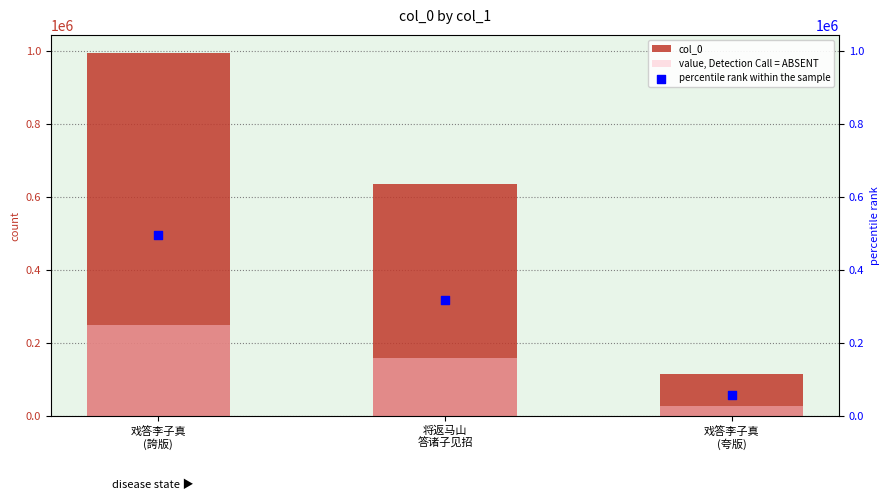

Which series has the widest spread of Y values?

col_0